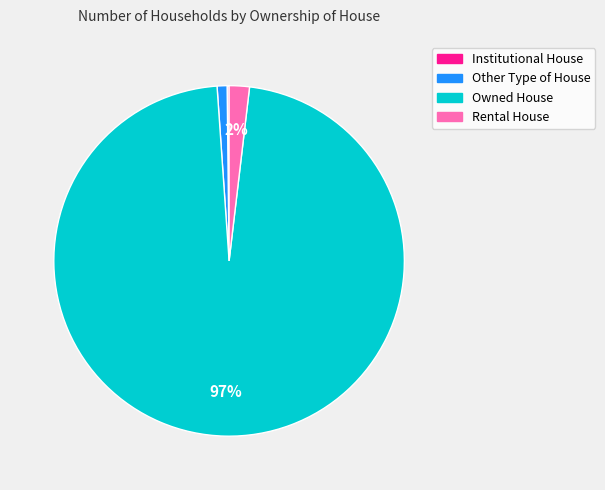

True or false: Other Type of House accounts for 1% of the total.

True